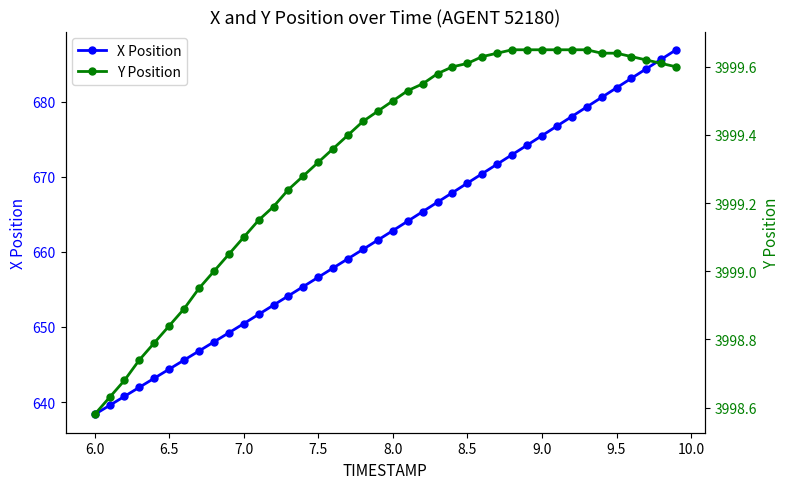

What is the maximum value for X Position?

686.9